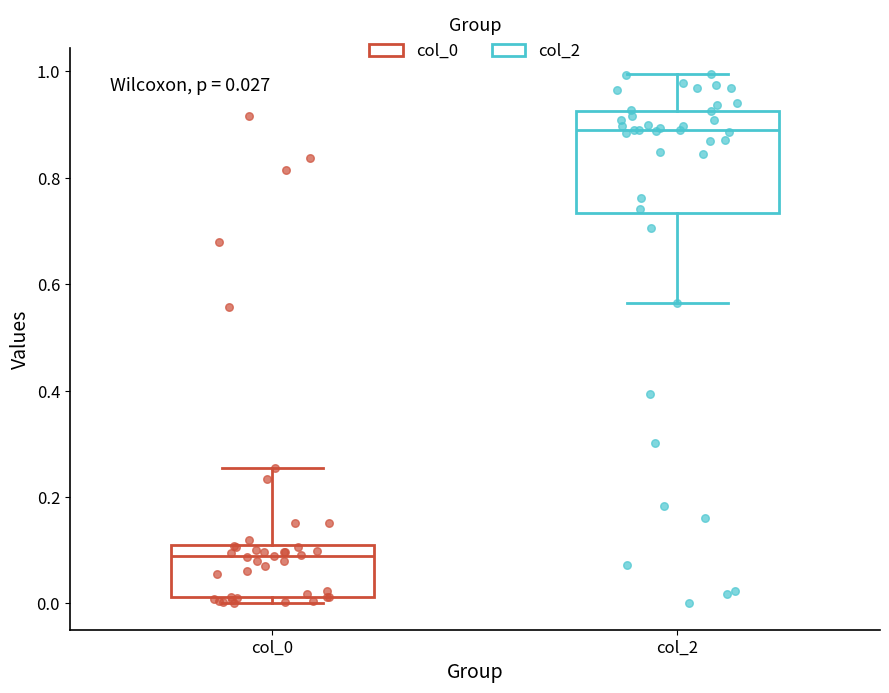

Which box has the highest median line?

col_2